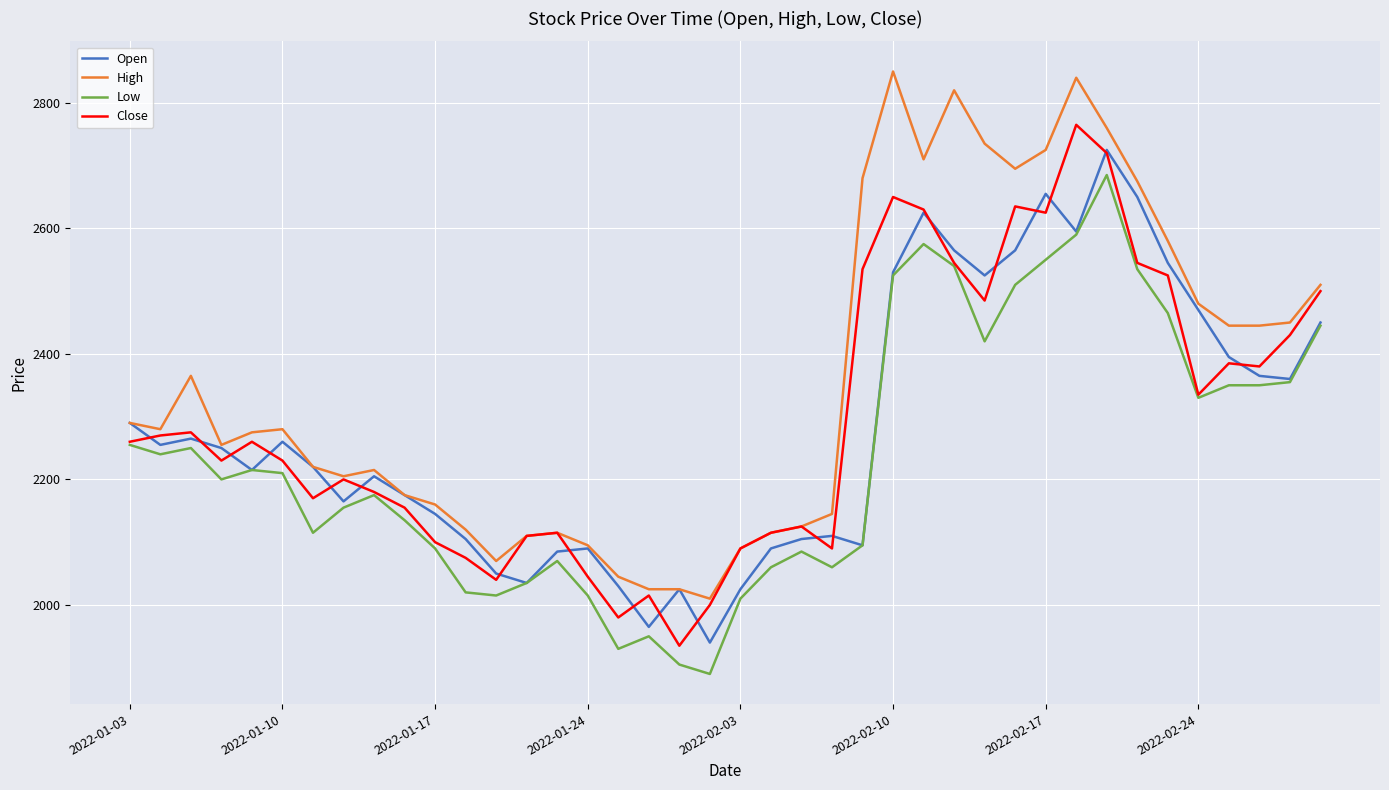

True or false: High and Low cross at least once.

False